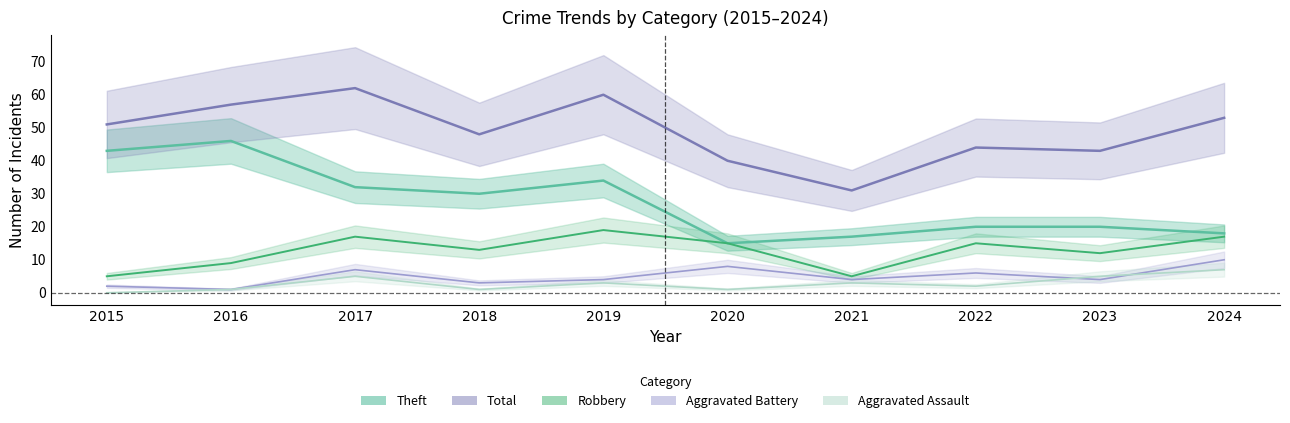

What is the maximum value for Total?

62